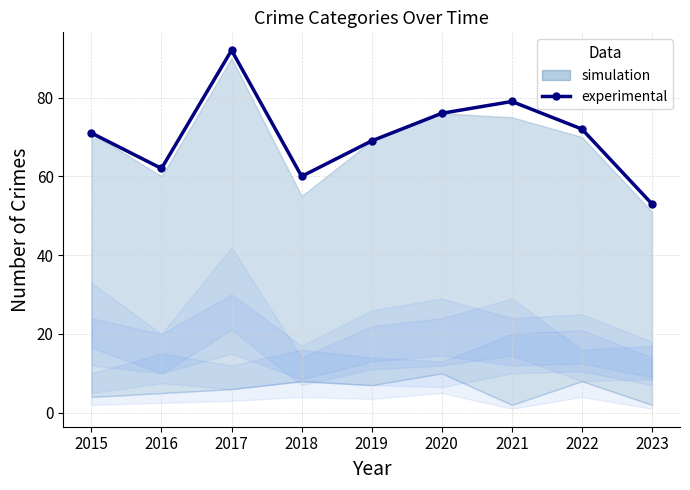

What is the sum of all values?

634